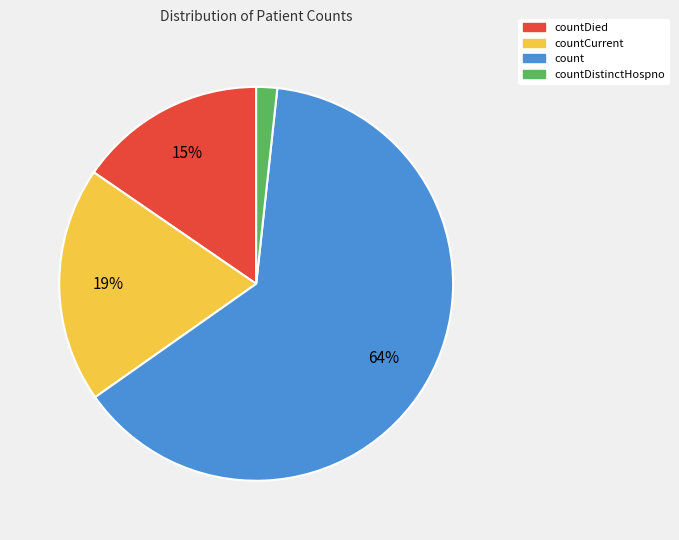

How many segments does this pie chart have?

4